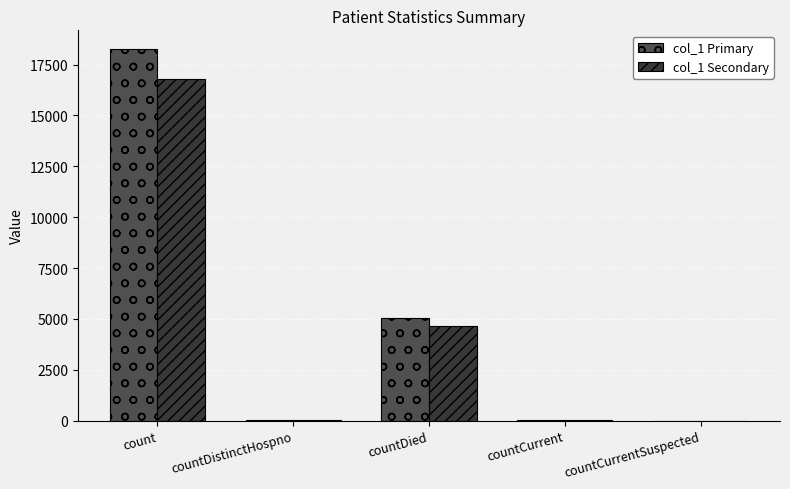

What is the sum of all col_1 Secondary values?

21536.3